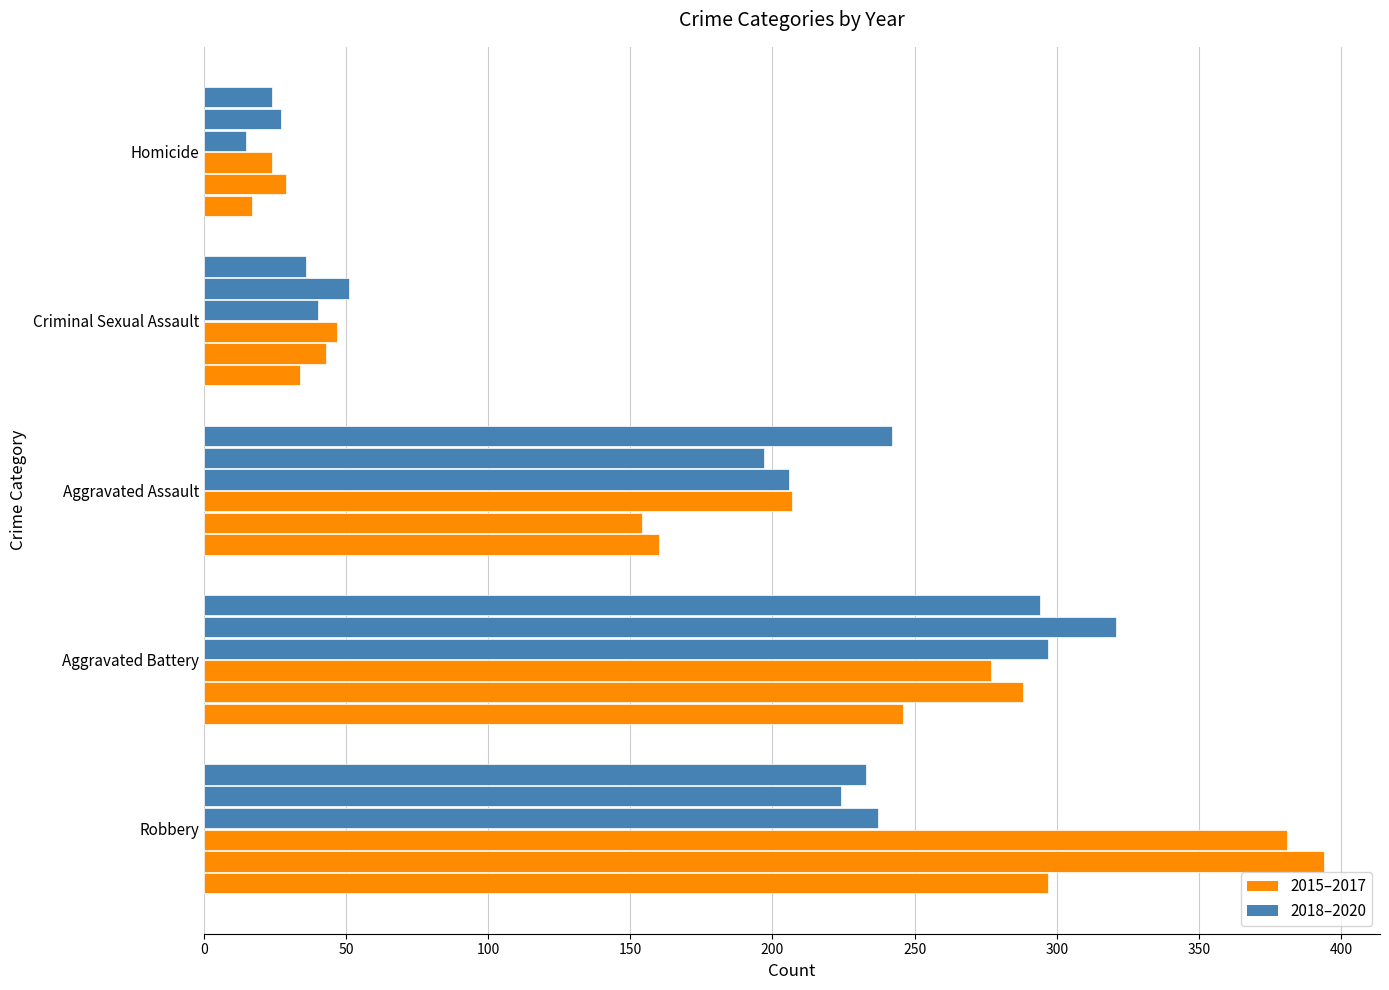

How many series are shown in this chart?

6